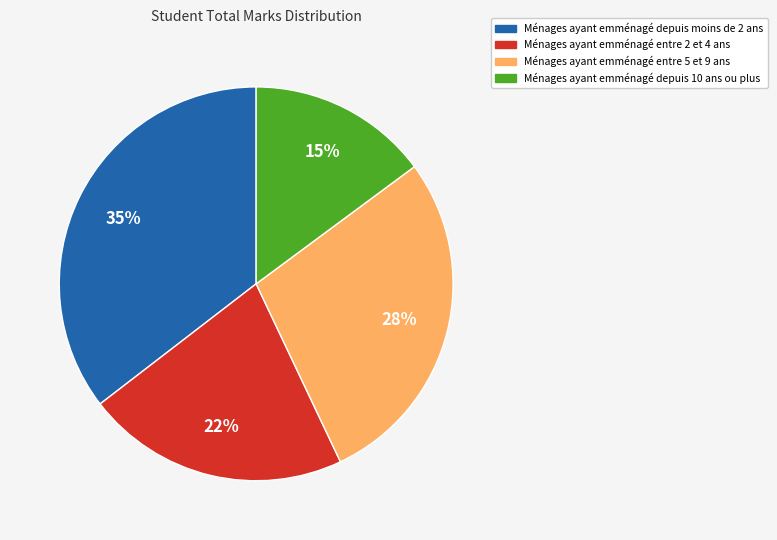

Does any single category account for the majority?

No